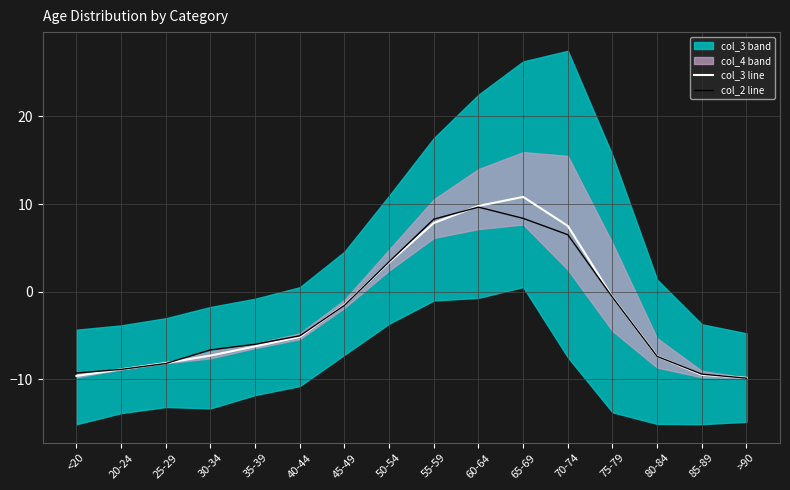

Reading right to left, transcribe all the data shown in this chart.

col_3 line: >90=-9.8	85-89=-9.5	80-84=-7.4	75-79=-0.6	70-74=7.5	65-69=10.8	60-64=9.8	55-59=7.8	50-54=3.3	45-49=-1.5	40-44=-5.2	35-39=-6.3	30-34=-7.3	25-29=-8.1	20-24=-8.9	<20=-9.6
col_2 line: >90=-9.9	85-89=-9.4	80-84=-7.4	75-79=-0.7	70-74=6.5	65-69=8.4	60-64=9.6	55-59=8.3	50-54=3.4	45-49=-1.6	40-44=-5.0	35-39=-6.0	30-34=-6.6	25-29=-8.2	20-24=-8.9	<20=-9.3